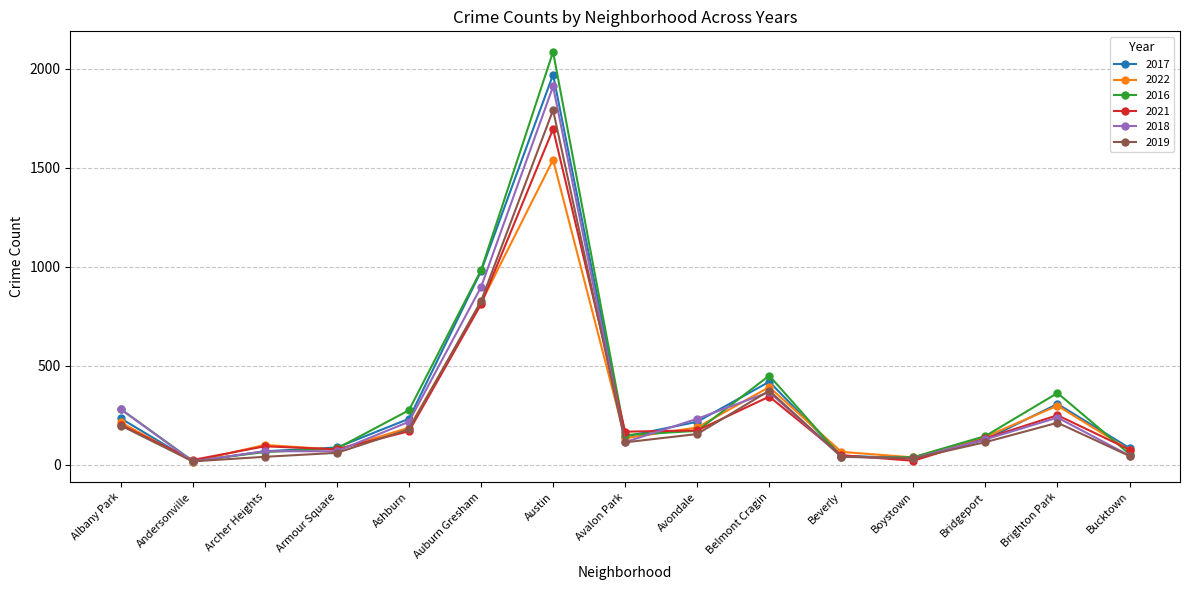

What is the minimum value shown in the chart?

17